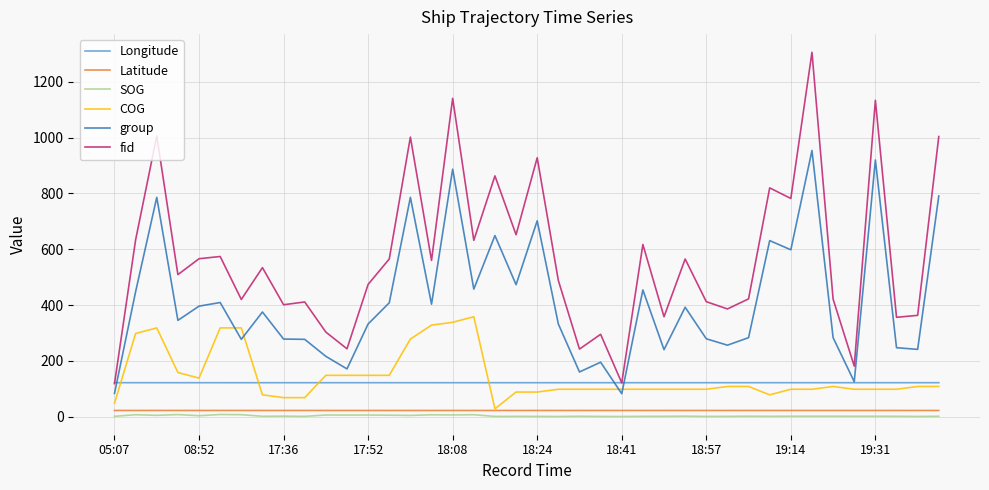

List the series in order of their peak value, lowest first.

SOG, Latitude, Longitude, COG, group, fid